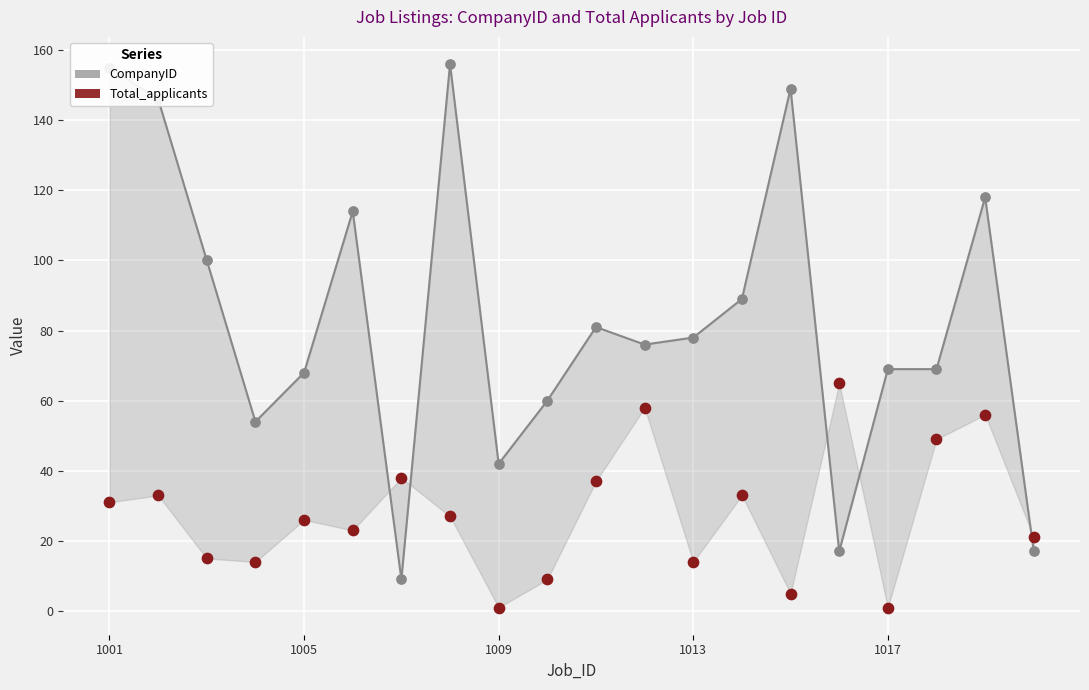

What are all the series names shown in the legend?

CompanyID, Total_applicants